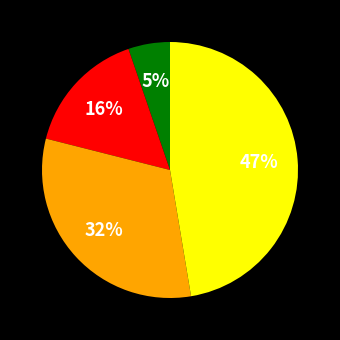

Does any single category account for the majority?

No